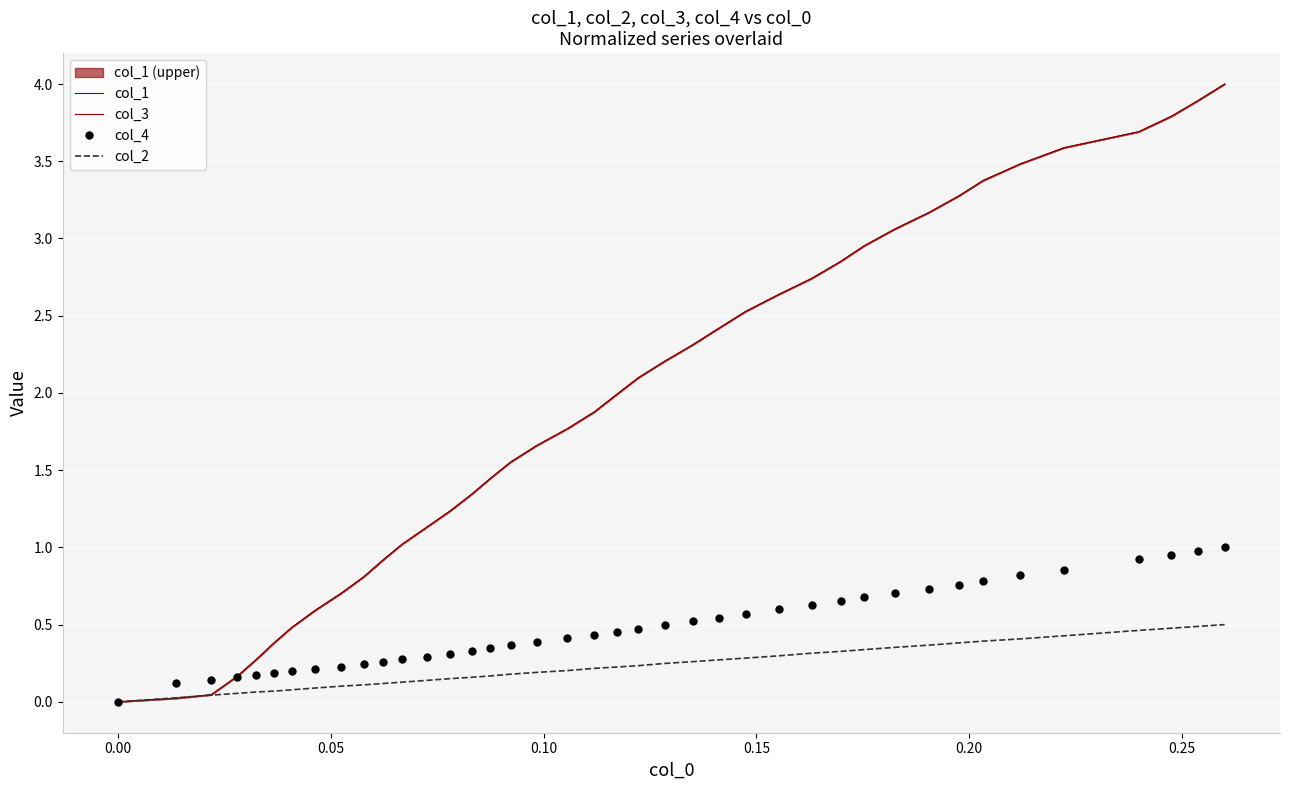

True or false: col_1 and col_3 intersect in this chart.

True